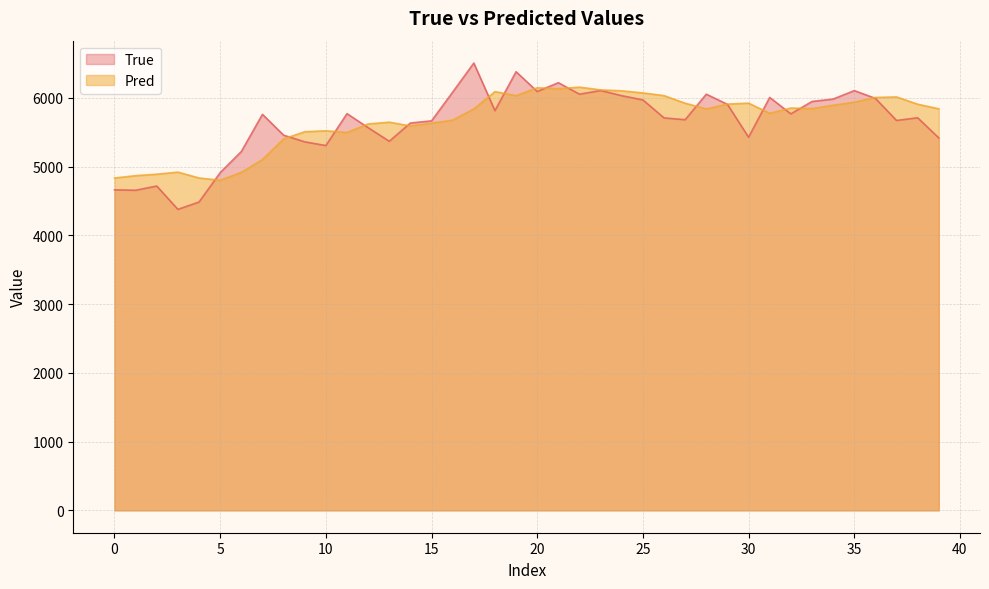

List the series in order of their peak value, lowest first.

Pred, True